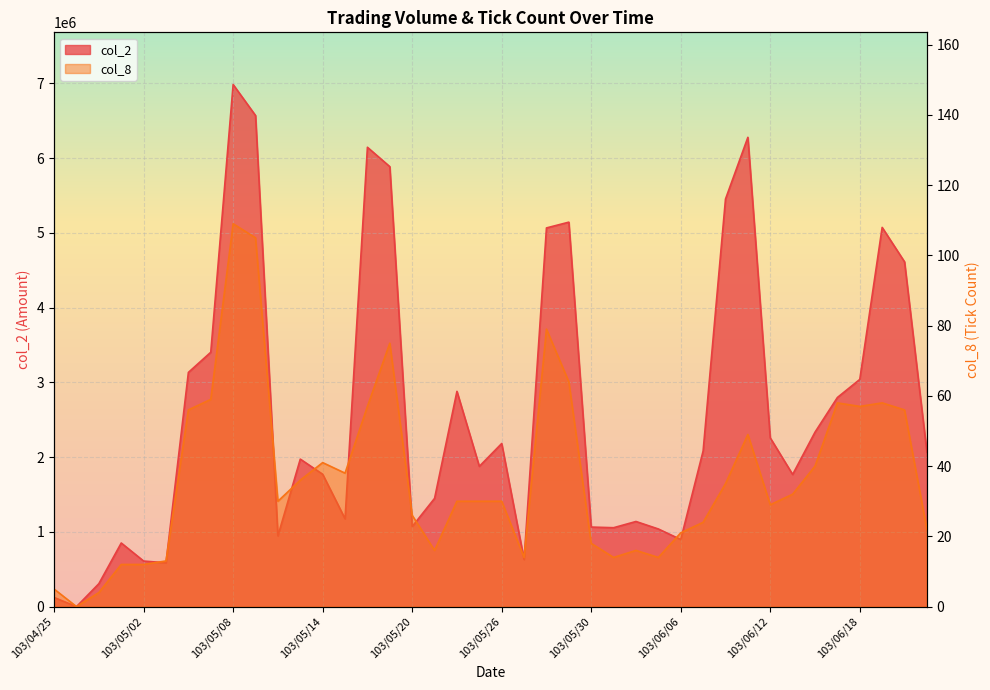

What is the value of the col_2 point at the 20th from the left?

1876730